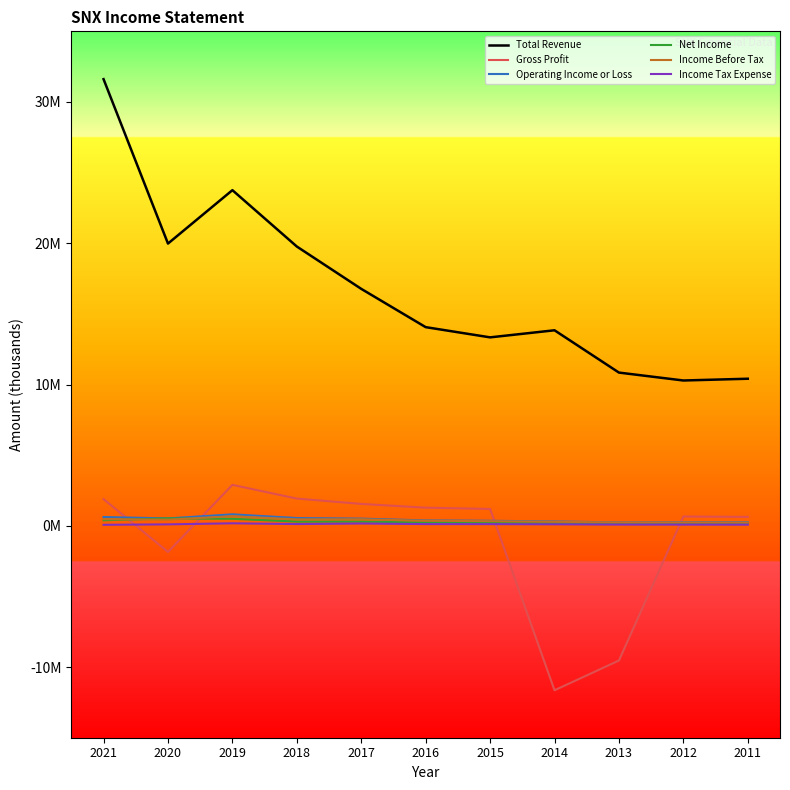

Reading left to right, transcribe all the data shown in this chart.

Total Revenue: 31614200	19977200	23757300	19767900	16771100	14061800	13338400	13839600	10845200	10285500	10409800
Gross Profit: 1889500	-1851100	2897900	1926900	1549300	1283000	1191800	-11641600	-9535200	656700	630500
Operating Income or Loss: 623200	521300	813800	550200	507300	379600	354600	308500	240800	255000	256200
Net Income: 391000	523300	496100	297300	297500	232500	206100	177600	149900	151400	150300
Income Before Tax: 466500	436100	677700	456600	463100	356100	327200	284300	238100	236600	229700
Income Tax Expense: 71400	101600	177000	123500	162900	121100	118600	104100	85700	84100	79200